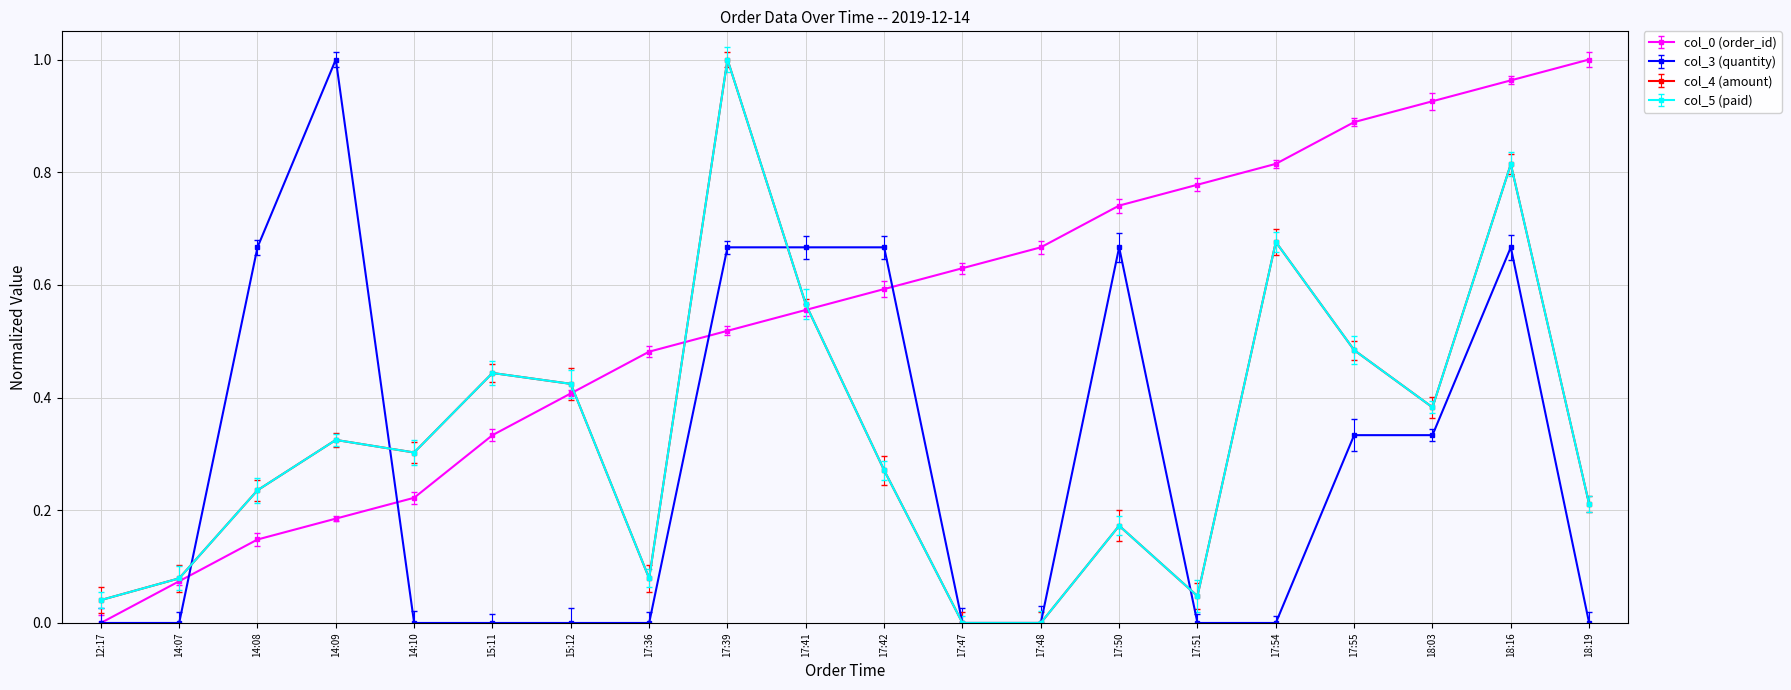

Where is col_3 (quantity) nearest to the value 0?

2019-12-14 12:17:00